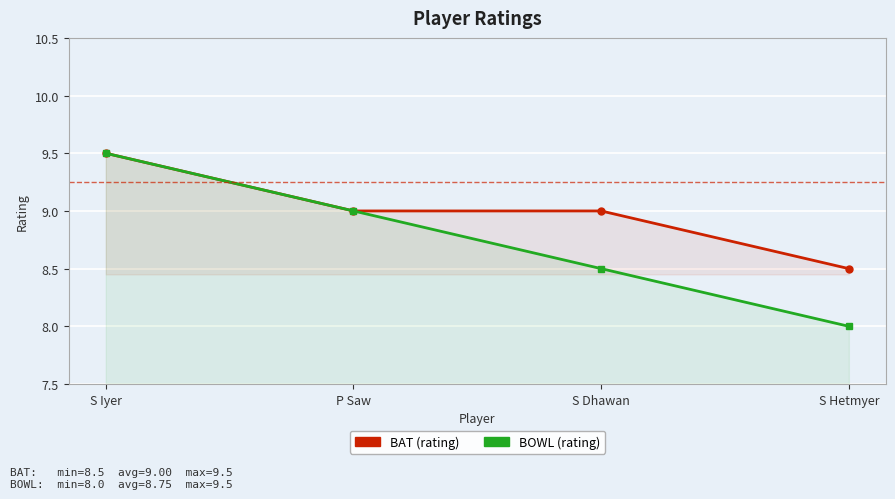

What is the difference between the BAT values at P Saw and S Iyer?

0.5